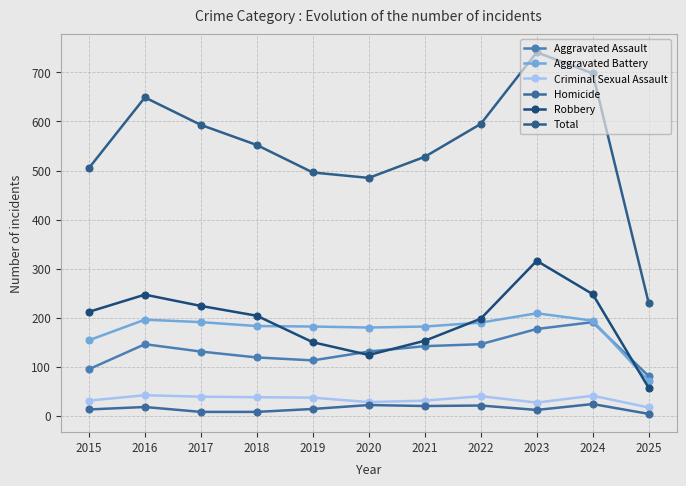

The value of Aggravated Battery at 2016 is 196. True or false?

True